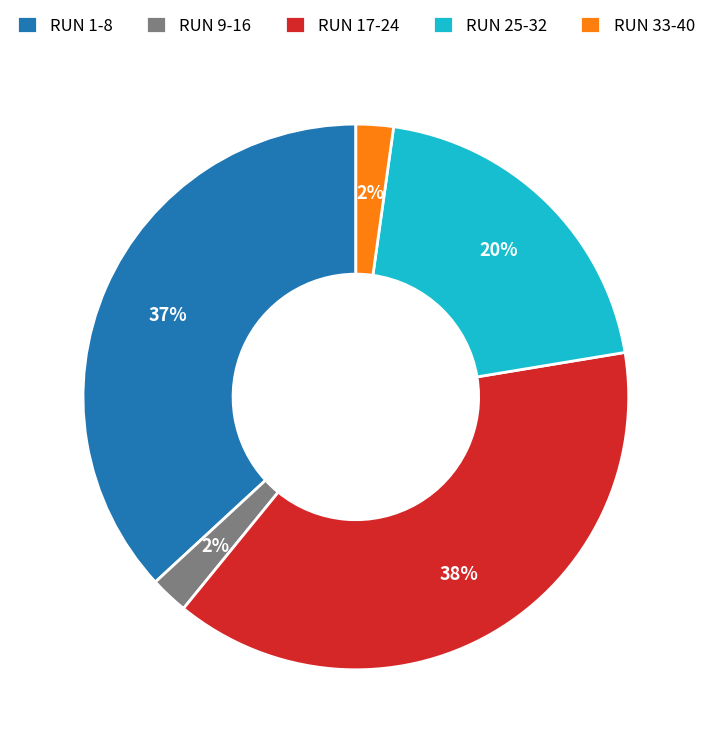

To the nearest percent, what portion does RUN 1-8 represent?

37%